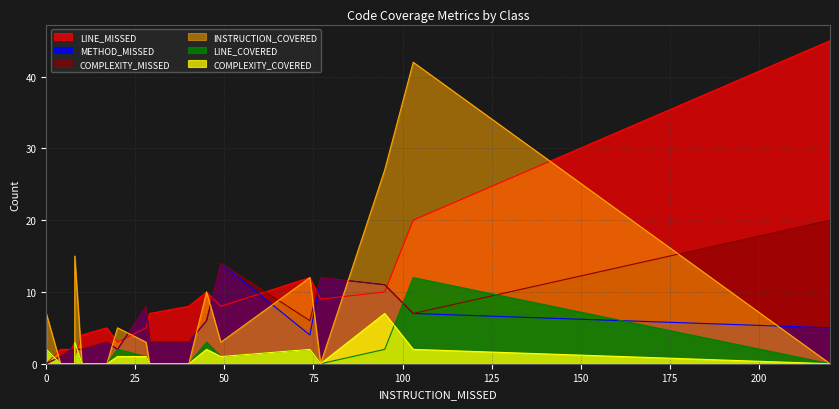

How many distinct data groups are displayed?

6